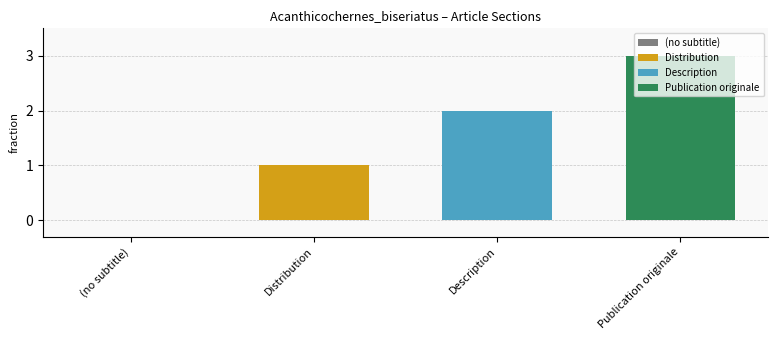

What is the sum of the values at Distribution and Description?

3